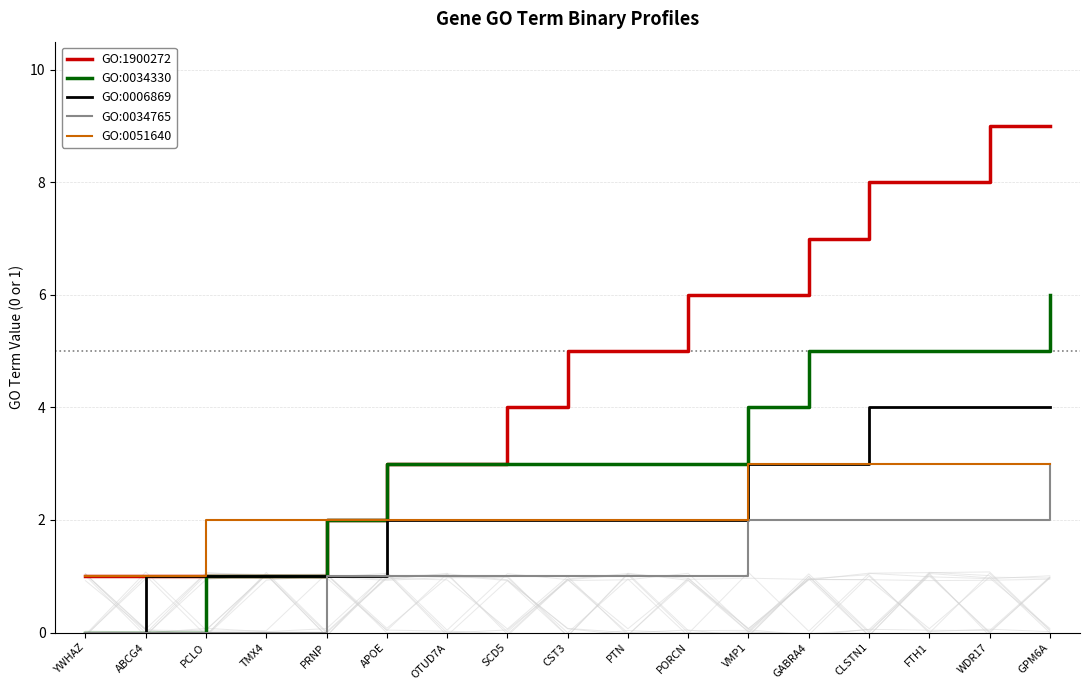

How many categories are shown in the chart?

17